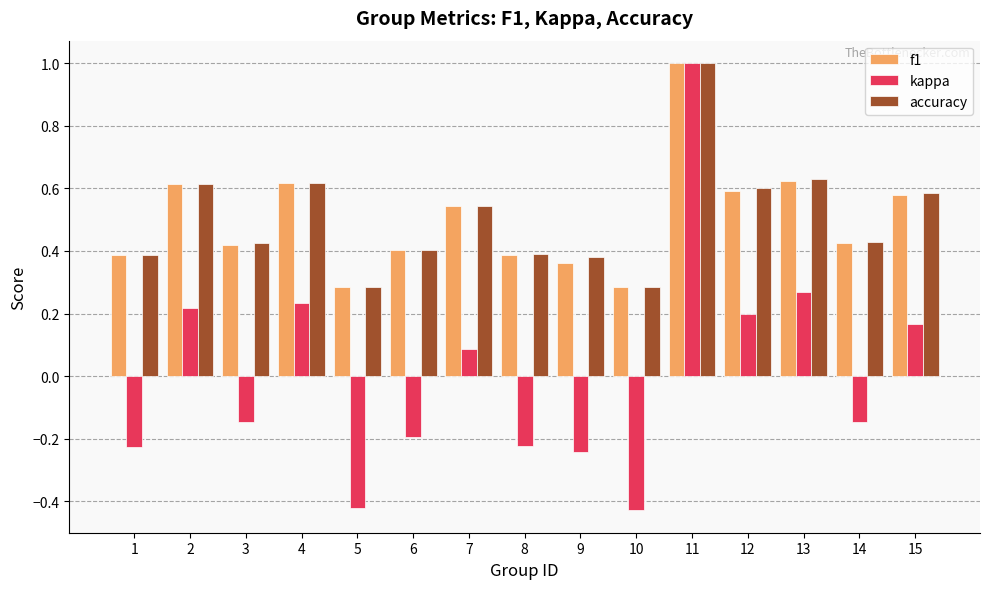

What is the greatest value displayed?

1.0